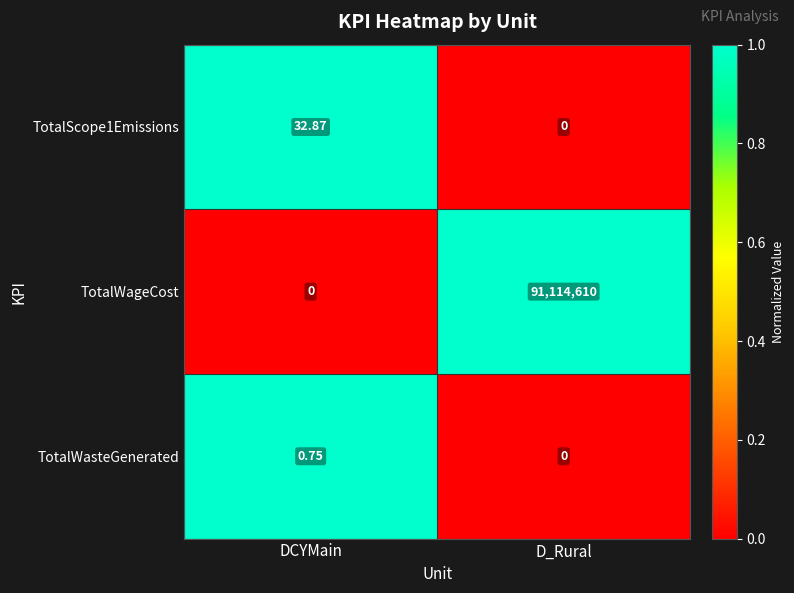

Which series has the widest spread of values?

TotalWageCost